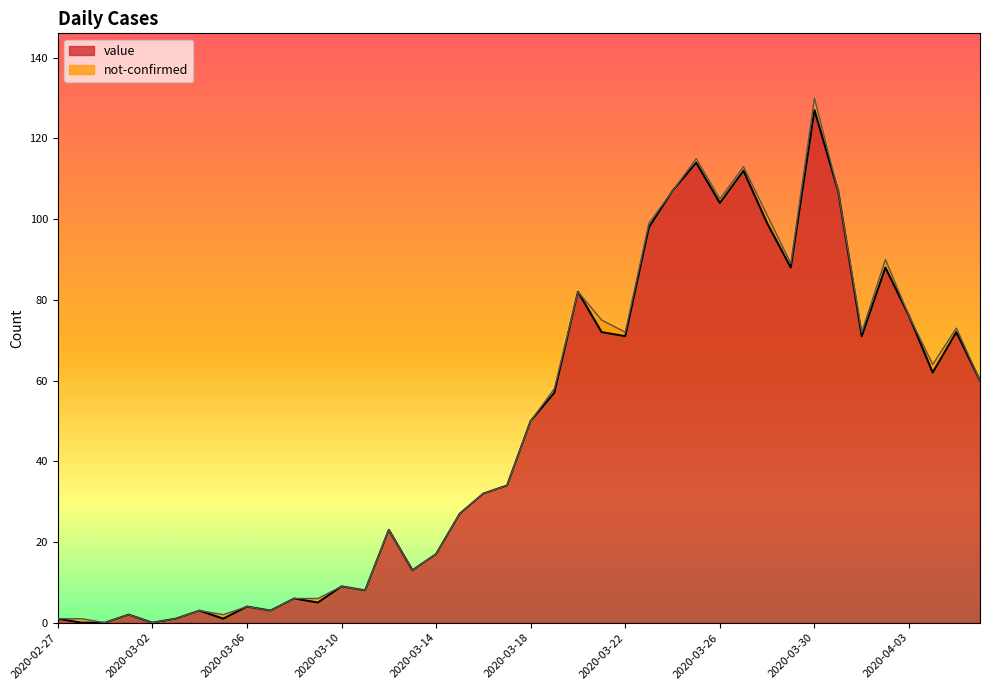

Reading left to right, what are all the values shown in this chart?

1	0	0	2	0	1	3	1	4	3	6	5	9	8	23	13	17	27	32	34	50	57	82	72	71	98	107	114	104	112	99	88	127	107	71	88	76	62	72	60